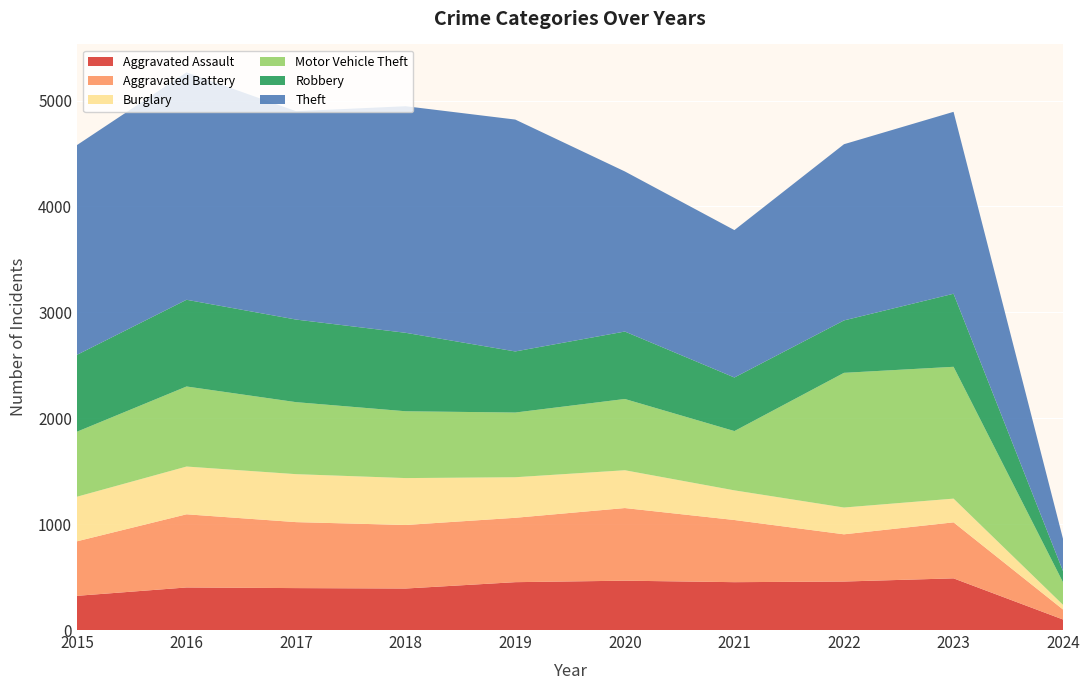

Reading left to right, list all the values displayed in this chart.

Aggravated Assault: 323	402	396	392	452	466	452	458	488	99
Aggravated Battery: 515	691	623	600	608	686	587	446	529	94
Burglary: 421	451	453	443	383	357	280	253	224	44
Motor Vehicle Theft: 614	756	680	631	611	673	560	1272	1245	212
Robbery: 726	819	780	741	577	637	506	495	690	105
Theft: 1981	2148	1968	2140	2190	1512	1392	1664	1718	303